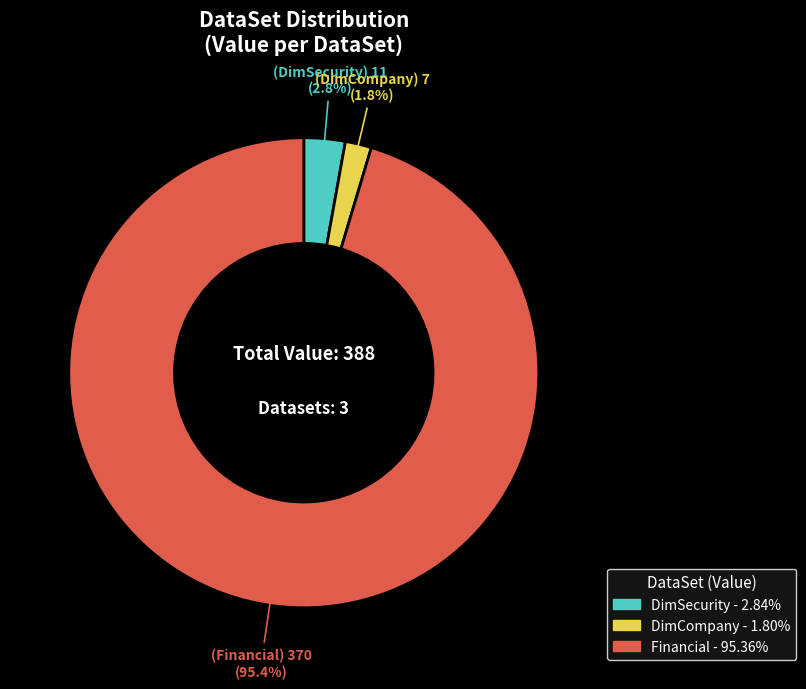

How much of the chart is everything except DimCompany?

98.2%